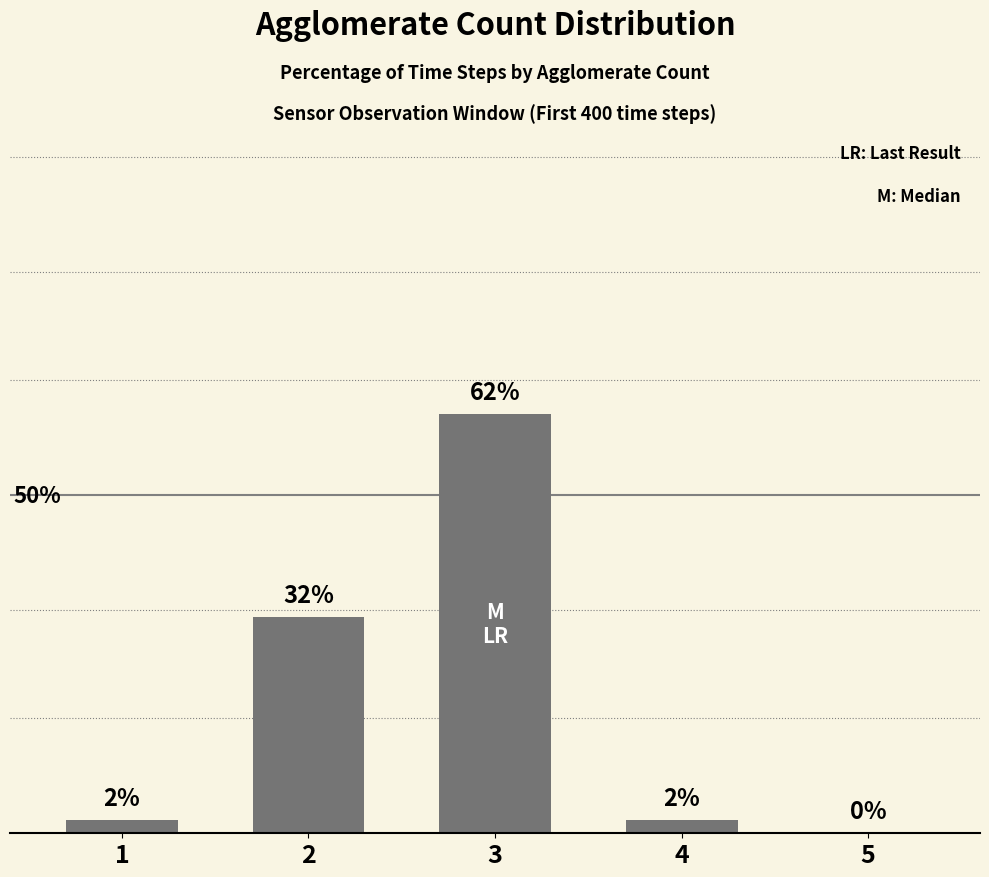

What is the ratio of the value at 1 to the value at 4?

1.0